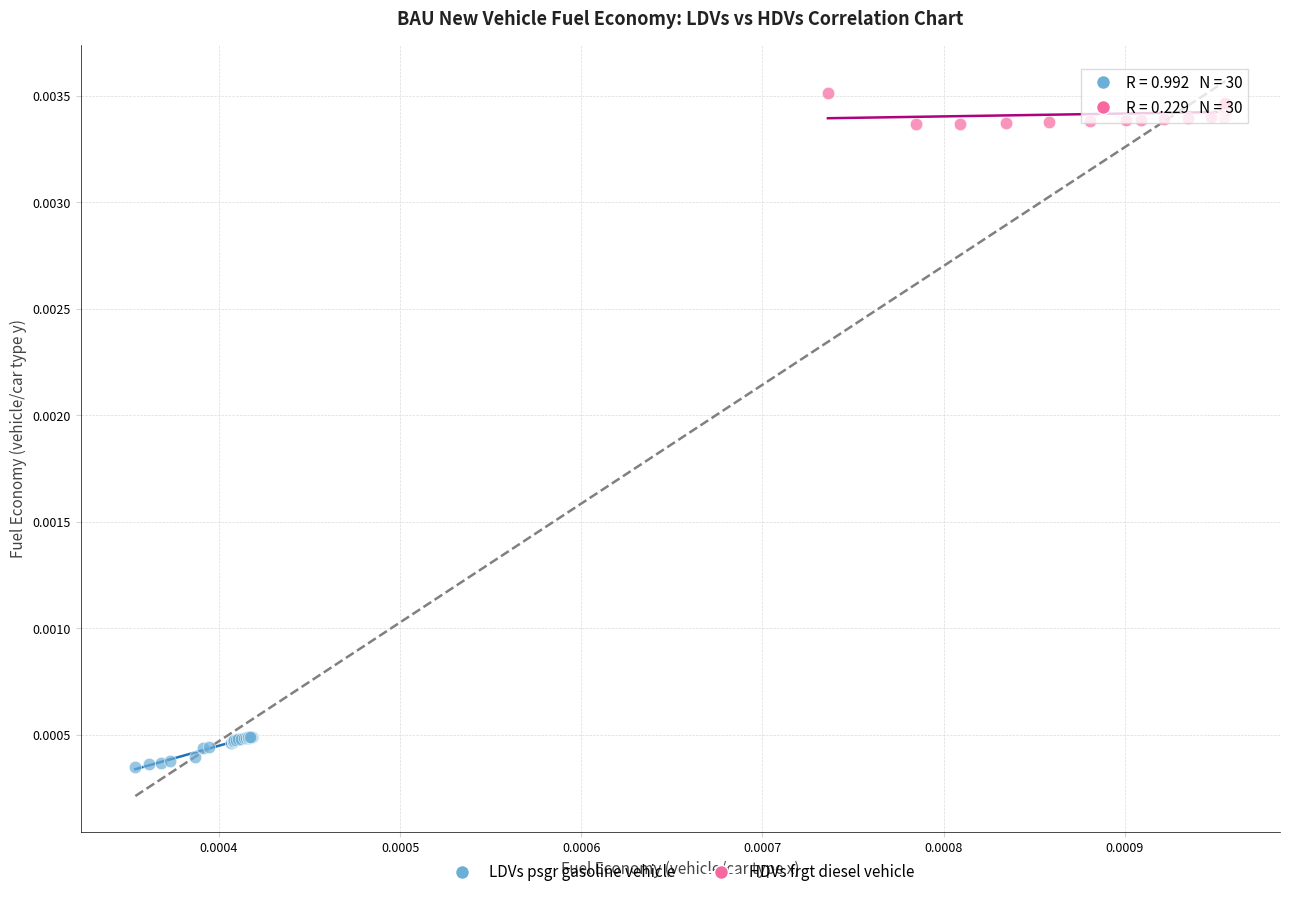

Which series reaches the maximum Y coordinate?

HDVs frgt diesel vehicle